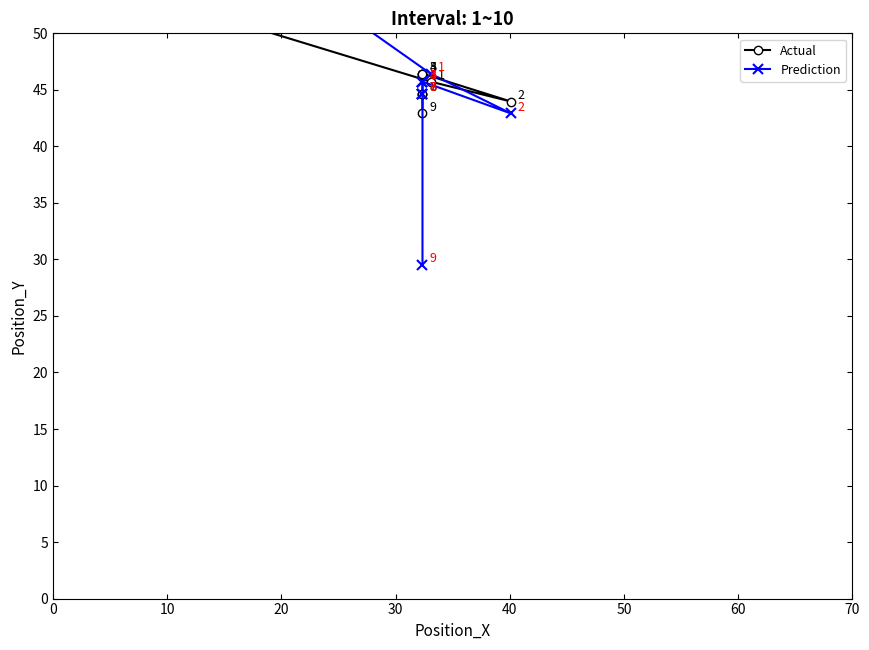

What is the sum of the Actual values at 60 and 0?

100.6